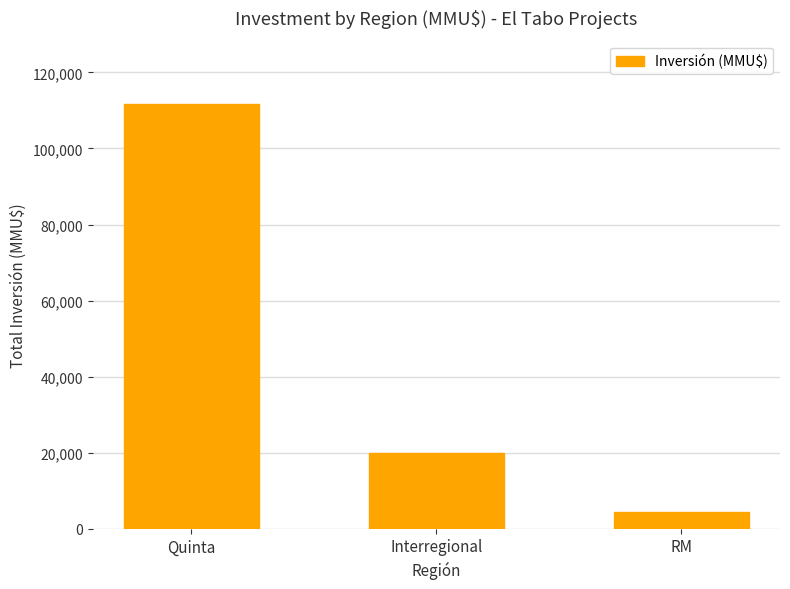

Between Quinta and RM, which is larger?

Quinta